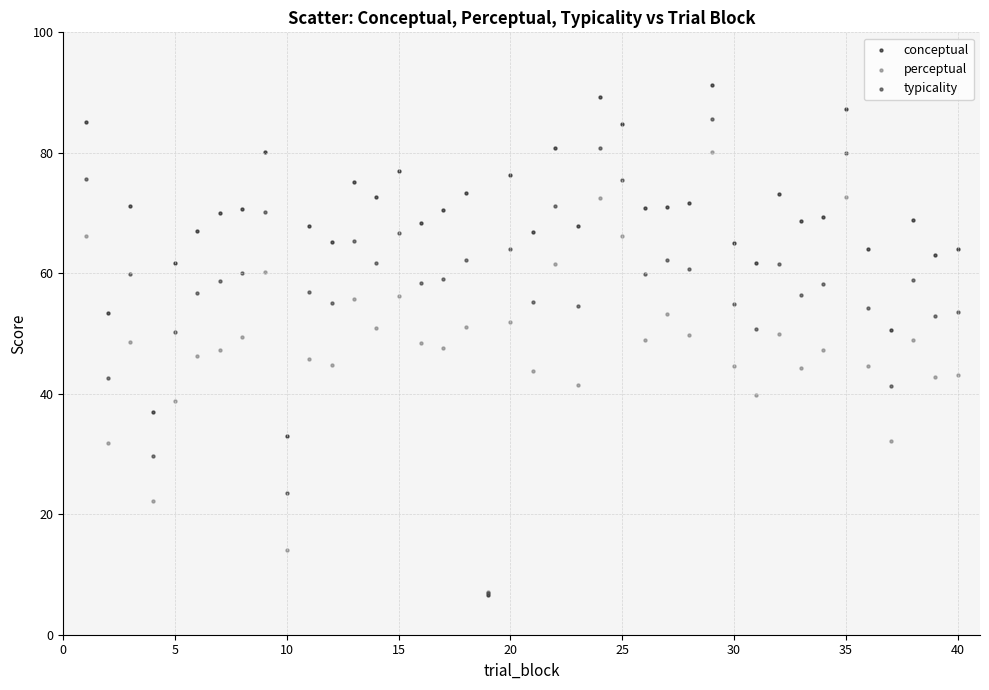

What are all the series names shown in the legend?

conceptual, perceptual, typicality